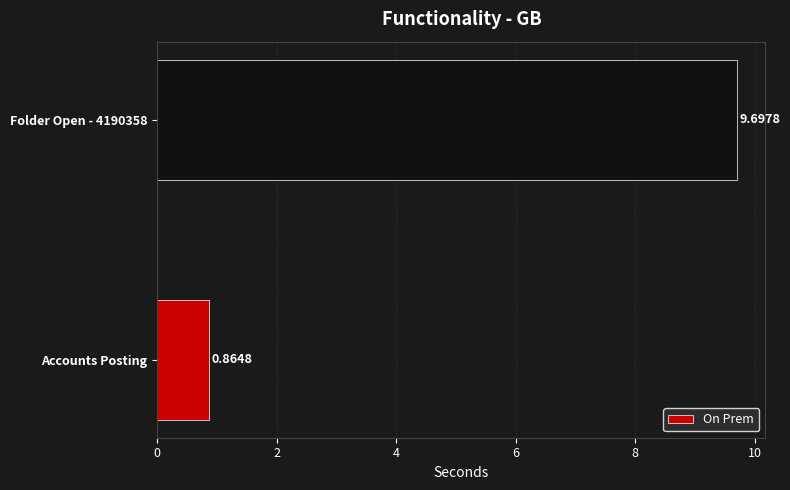

At which label is the value closest to 5?

Accounts Posting